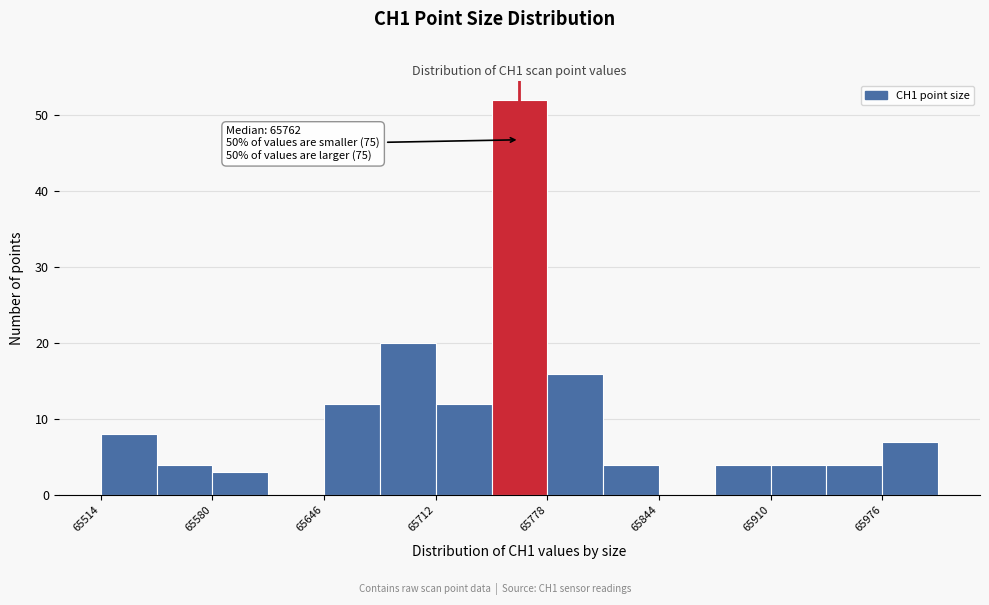

Read against the x-axis, roughly where is the centre of the tallest bar?

65760